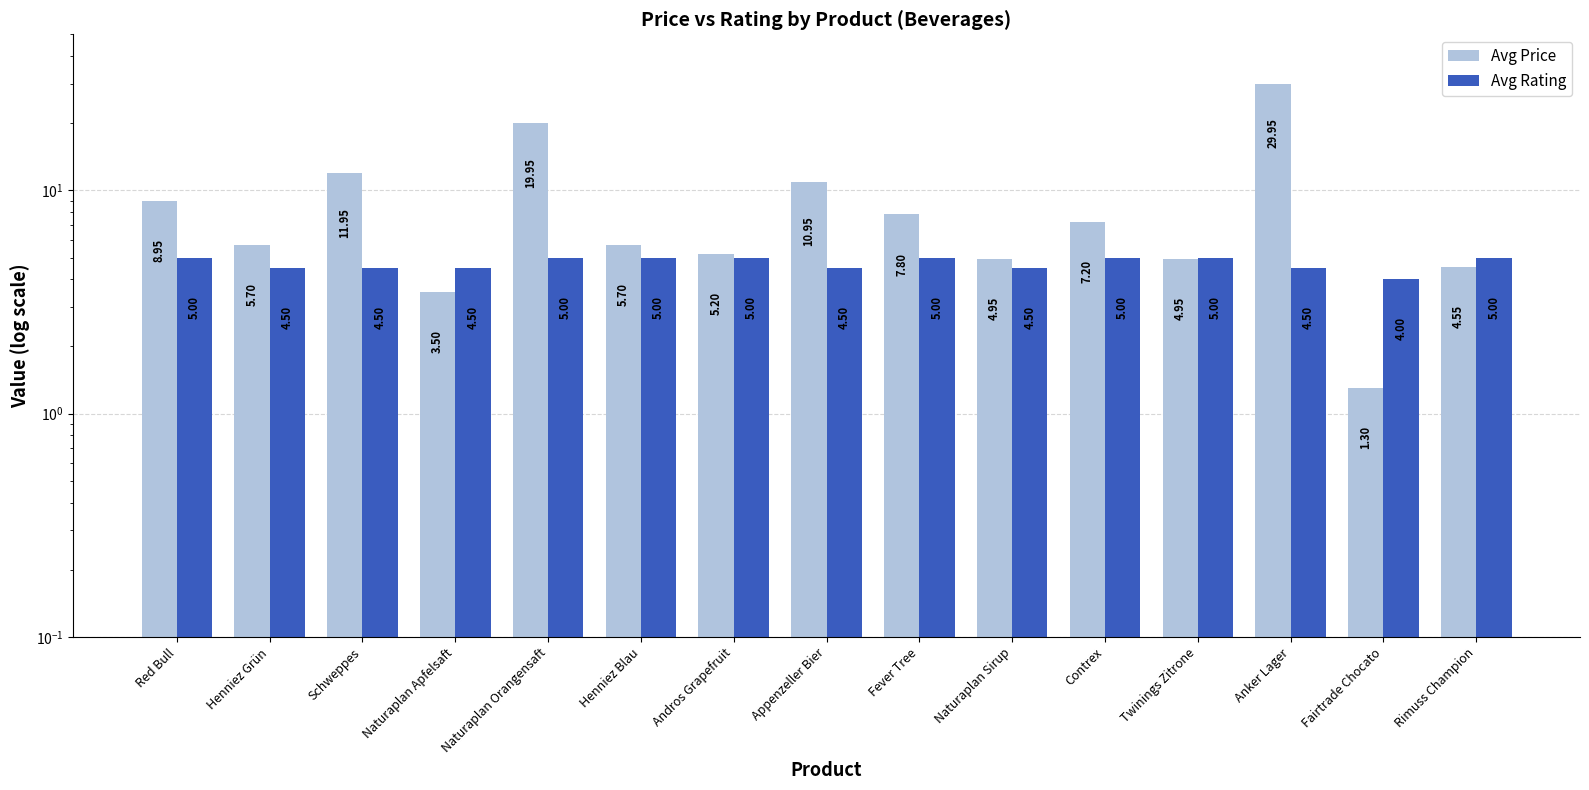

List the series in order of their peak value, highest first.

Avg Price, Avg Rating